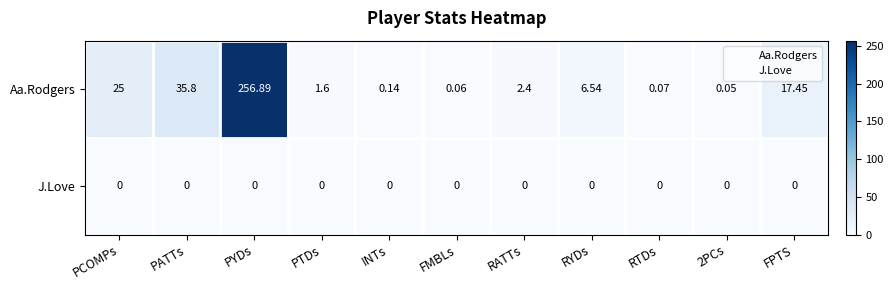

Which series has the largest total across all categories?

Aa.Rodgers